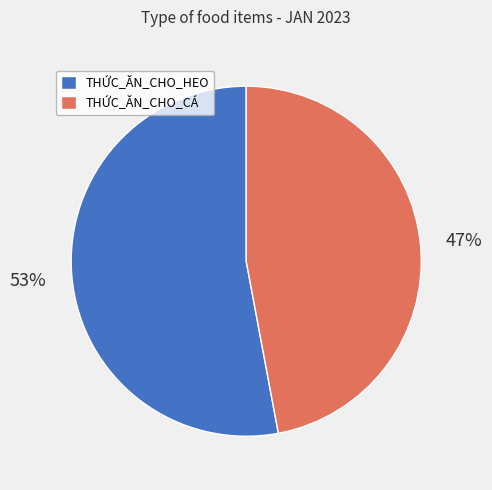

To the nearest percent, what portion does THỨC_ĂN_CHO_CÁ represent?

47%